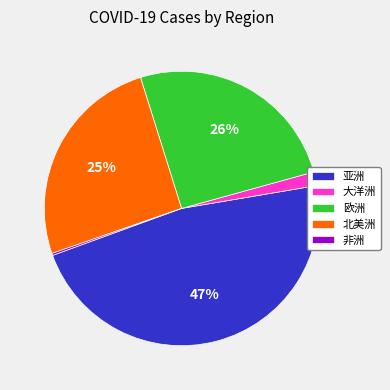

The 北美洲 slice represents 40% of the pie. True or false?

False